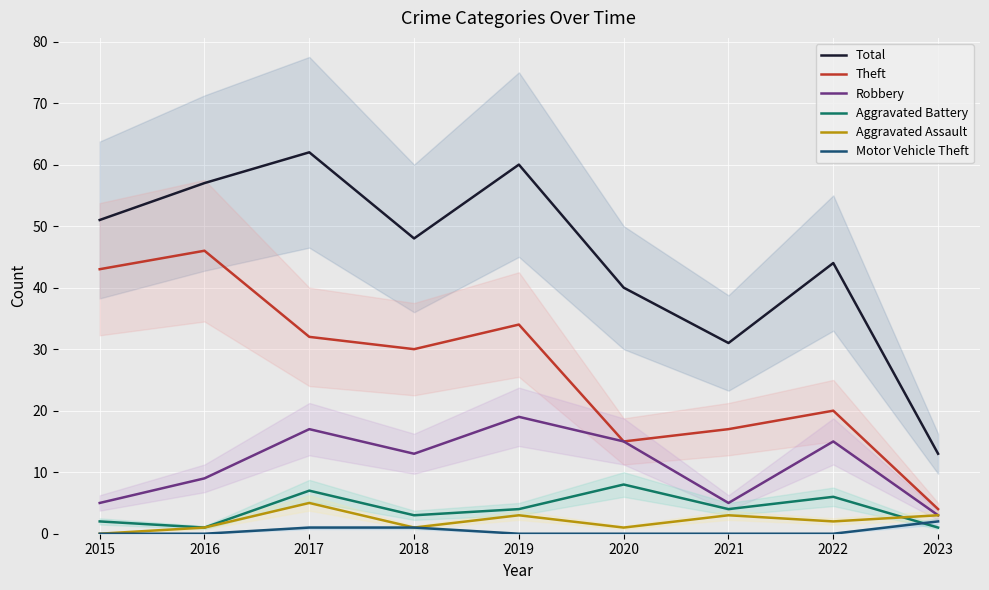

At which label does Aggravated Assault first exceed 2?

2017